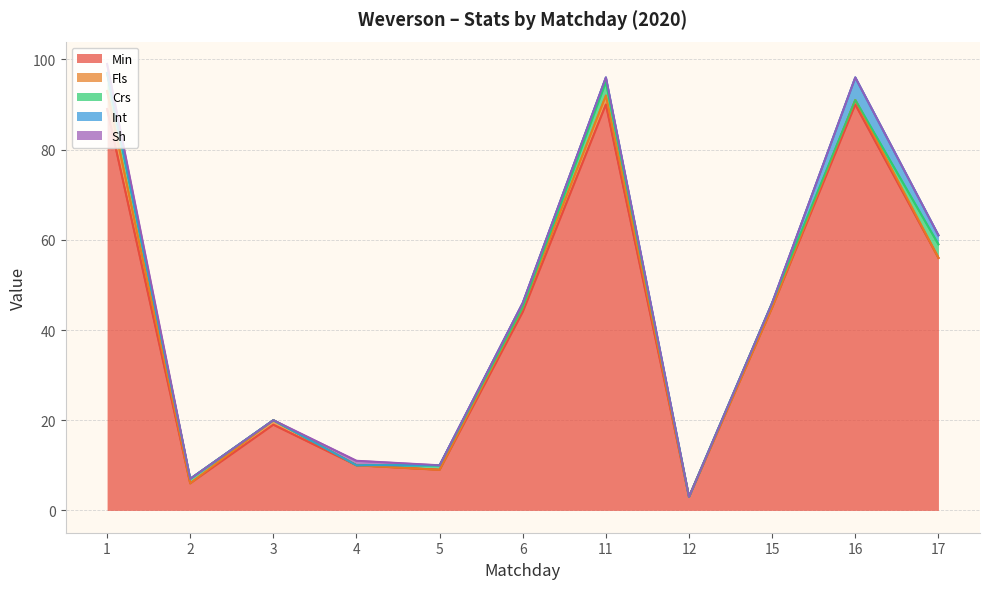

What is the difference between the highest and lowest values at 5?

9